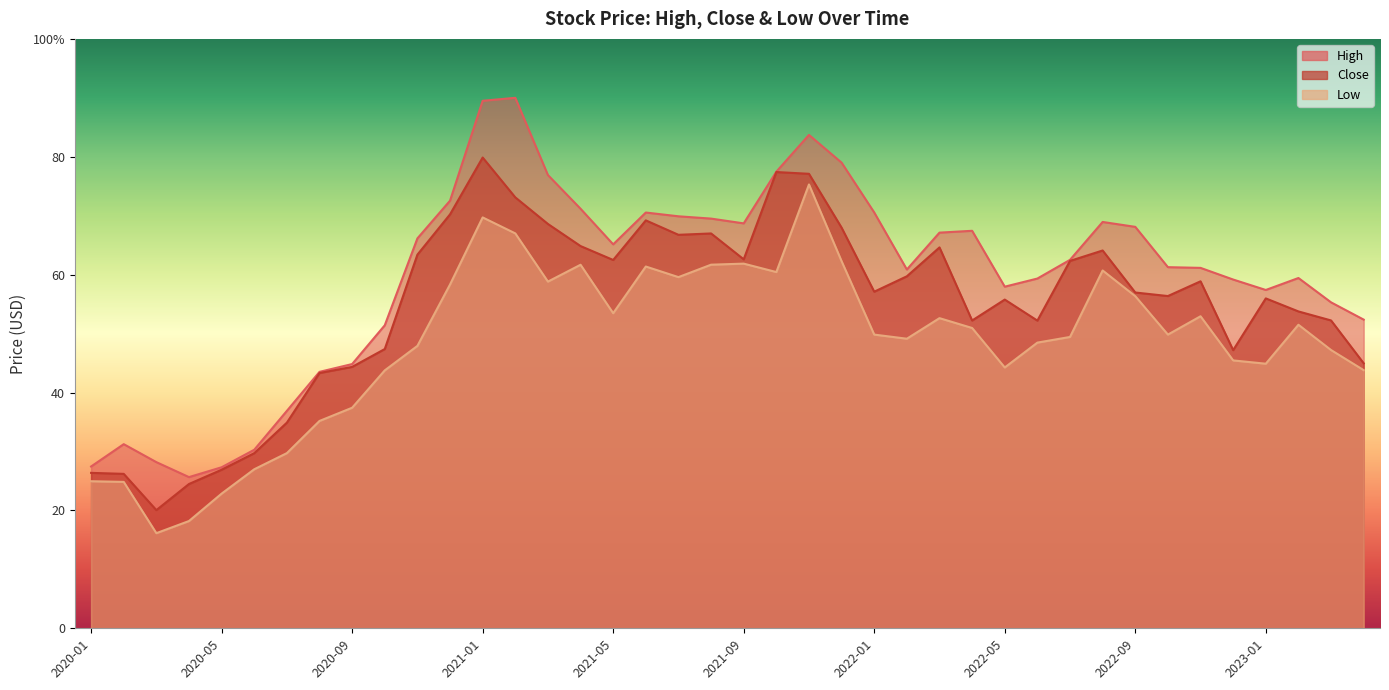

Does the chart have visible grid lines?

No